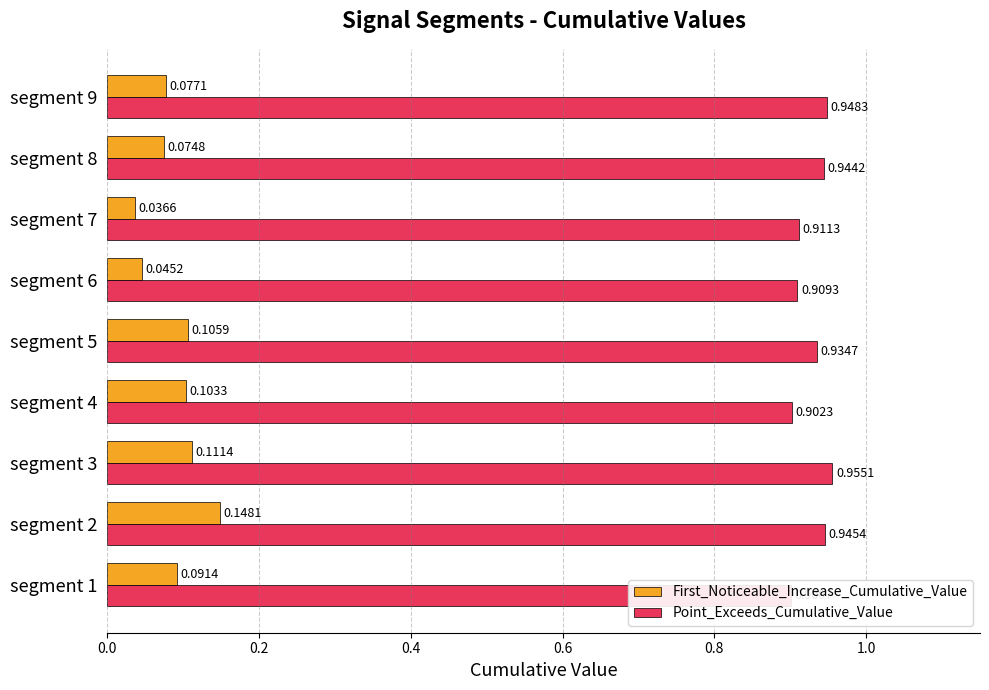

Rank the series by their maximum value, from lowest to highest.

First_Noticeable_Increase_Cumulative_Value, Point_Exceeds_Cumulative_Value